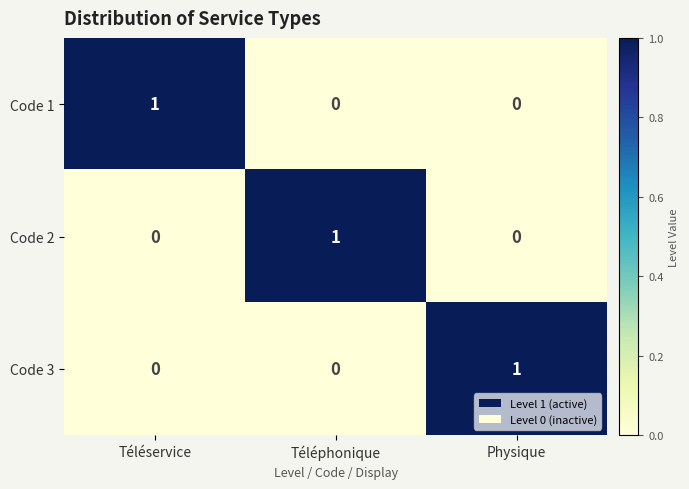

Which category has the highest value in the Code 1 series?

Téléservice